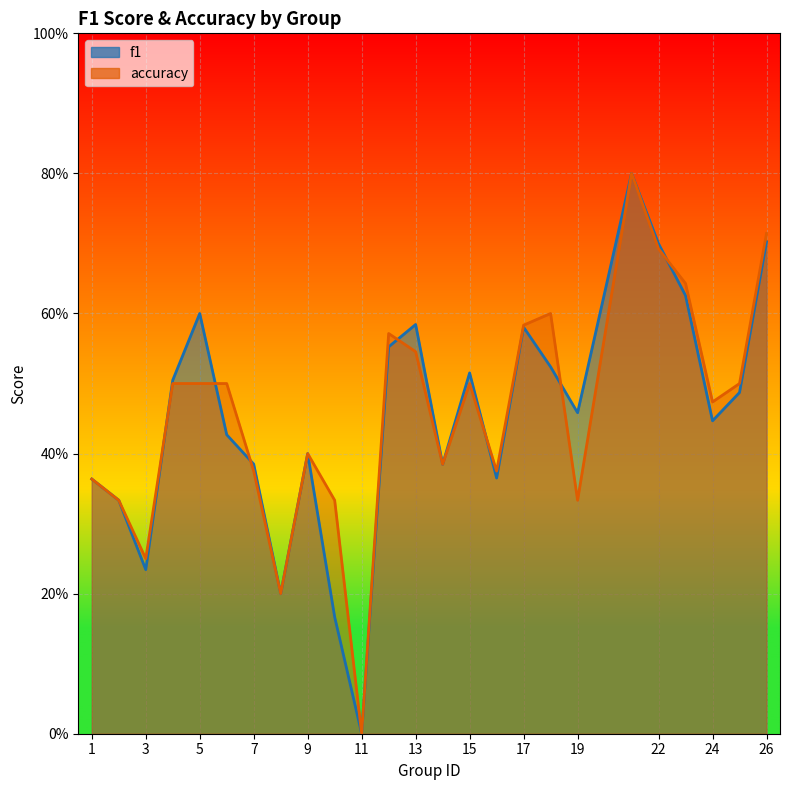

List the series in order of their overall mean, highest first.

accuracy, f1